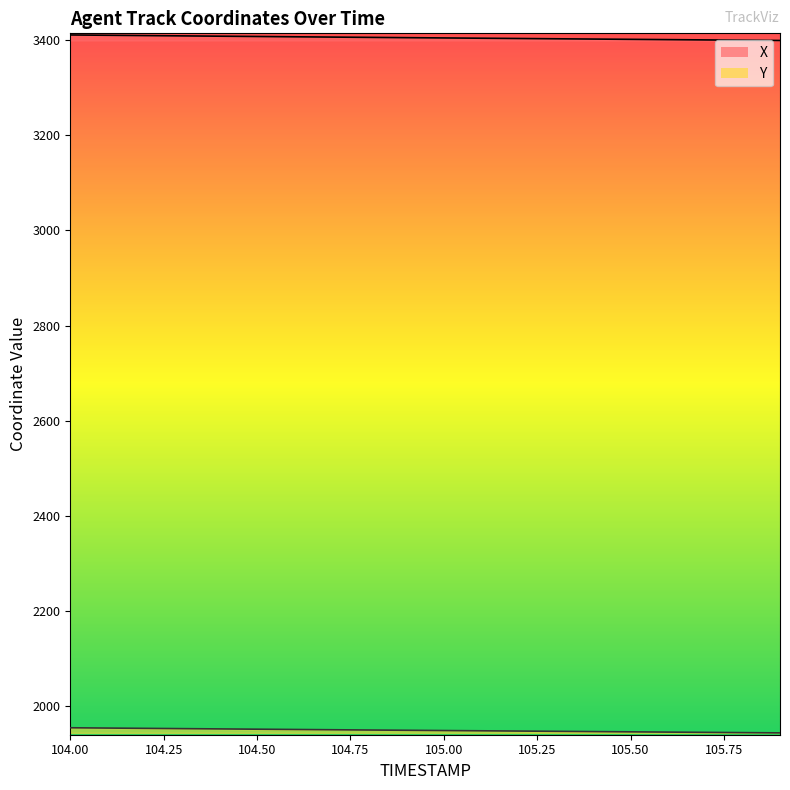

Reading left to right, extract all data points from this chart.

X: 104.0=3411.3	104.1=3410.6	104.2=3410.0	104.3=3409.3	104.4=3408.7	104.5=3408.1	104.6=3407.4	104.7=3406.8	104.8=3406.2	104.9=3405.6	105.0=3405.0	105.1=3404.4	105.2=3403.9	105.3=3403.3	105.4=3402.7	105.5=3402.1	105.6=3401.5	105.7=3400.9	105.8=3400.3	105.9=3399.7
Y: 104.0=1954.0	104.1=1953.3	104.2=1952.7	104.3=1952.1	104.4=1951.5	104.5=1951.0	104.6=1950.4	104.7=1949.8	104.8=1949.2	104.9=1948.7	105.0=1948.1	105.1=1947.6	105.2=1947.0	105.3=1946.5	105.4=1945.9	105.5=1945.4	105.6=1944.8	105.7=1944.3	105.8=1943.8	105.9=1943.2